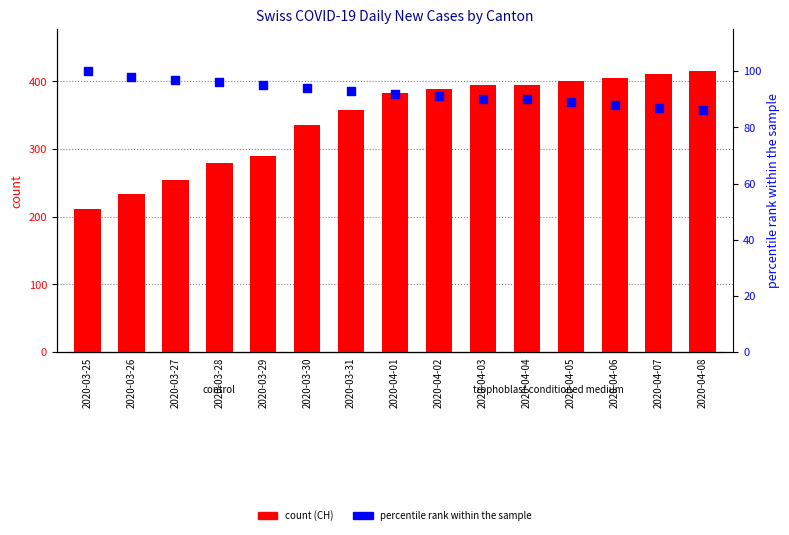

Which series has the largest Y range (max minus min)?

CH